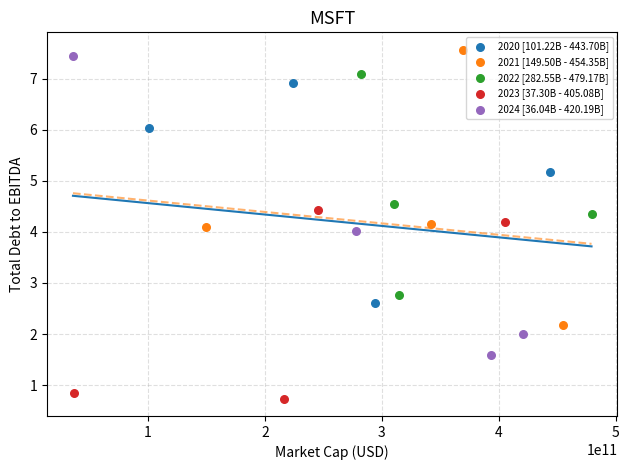

Which series contains the lowest Y value?

2023 [37.30B - 405.08B]